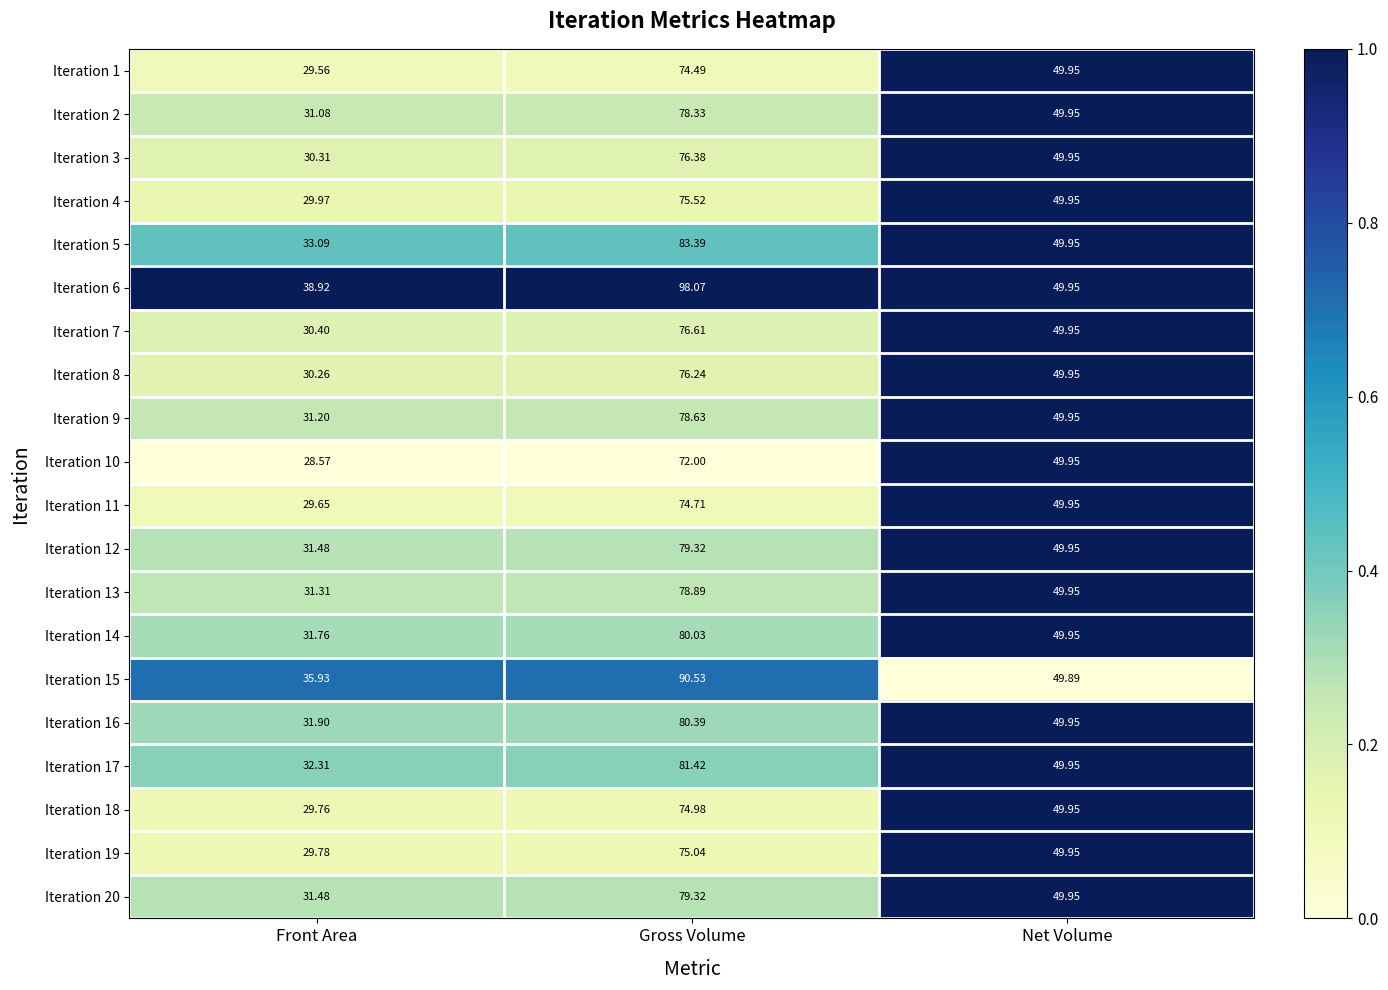

Which label corresponds to the smallest value in the chart?

Front Area